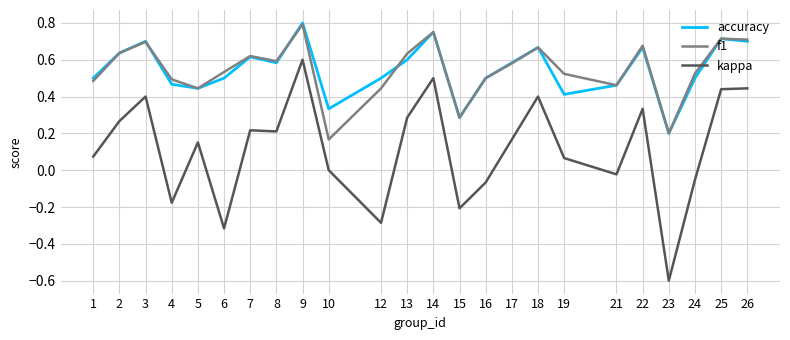

What is the minimum value shown in the chart?

-0.6